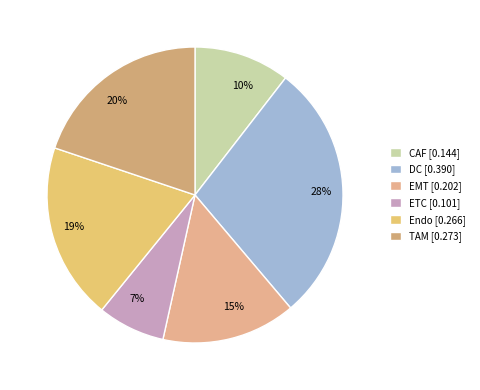

The DC slice represents 42% of the pie. True or false?

False